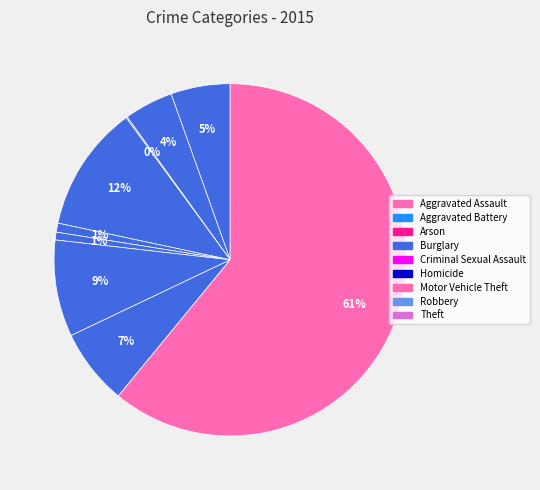

Which slice is the largest?

Theft